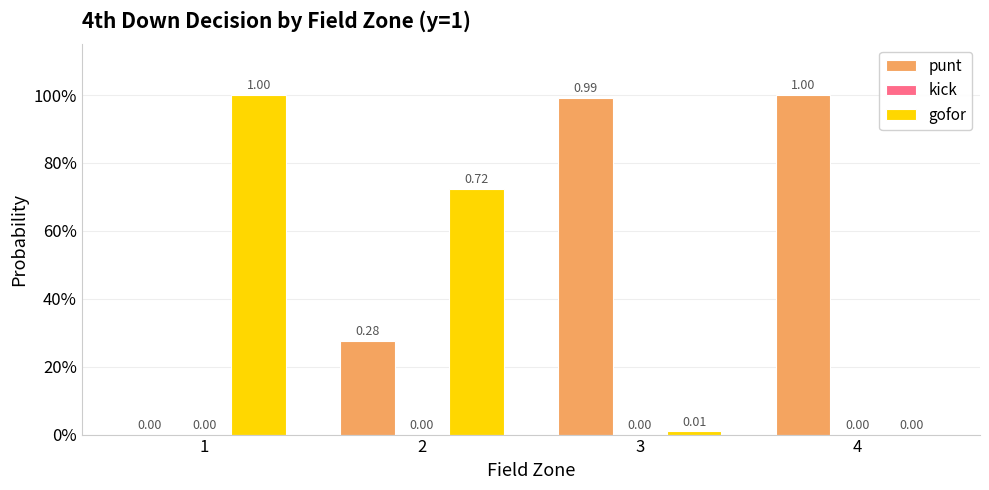

Reading left to right, what are all the values shown in this chart?

punt: 1=0.0	2=0.3	3=1.0	4=1.0
kick: 1=0.0	2=0.0	3=0.0	4=0.0
gofor: 1=1.0	2=0.7	3=0.0	4=0.0